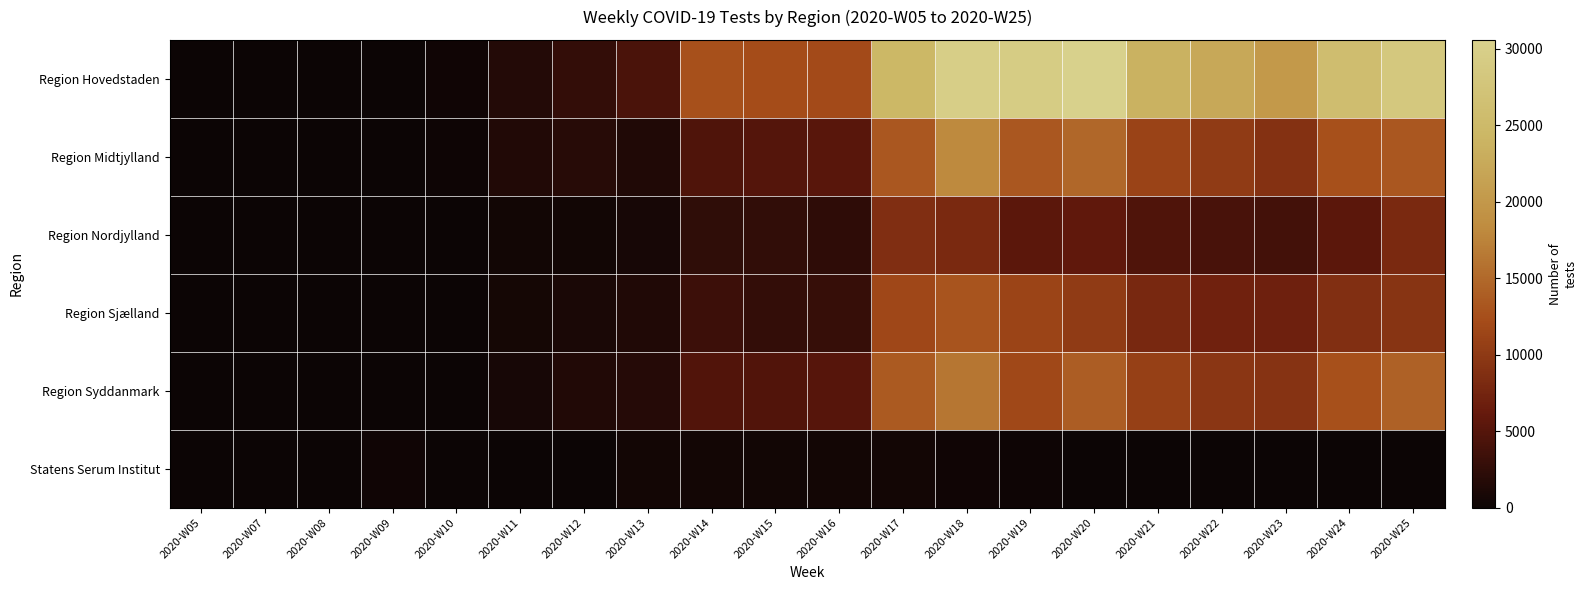

What is the difference between the highest and lowest values at 2020-W09?

247